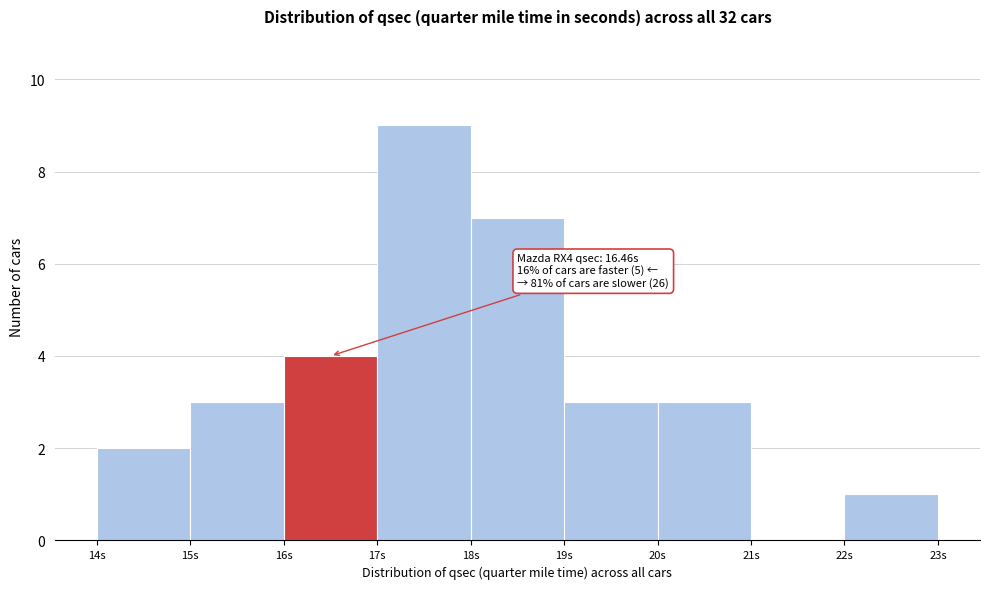

Which range on the x-axis has the tallest bar?

17 to 18